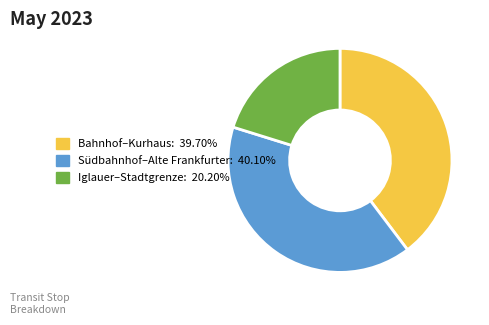

Count the number of slices in the pie.

3